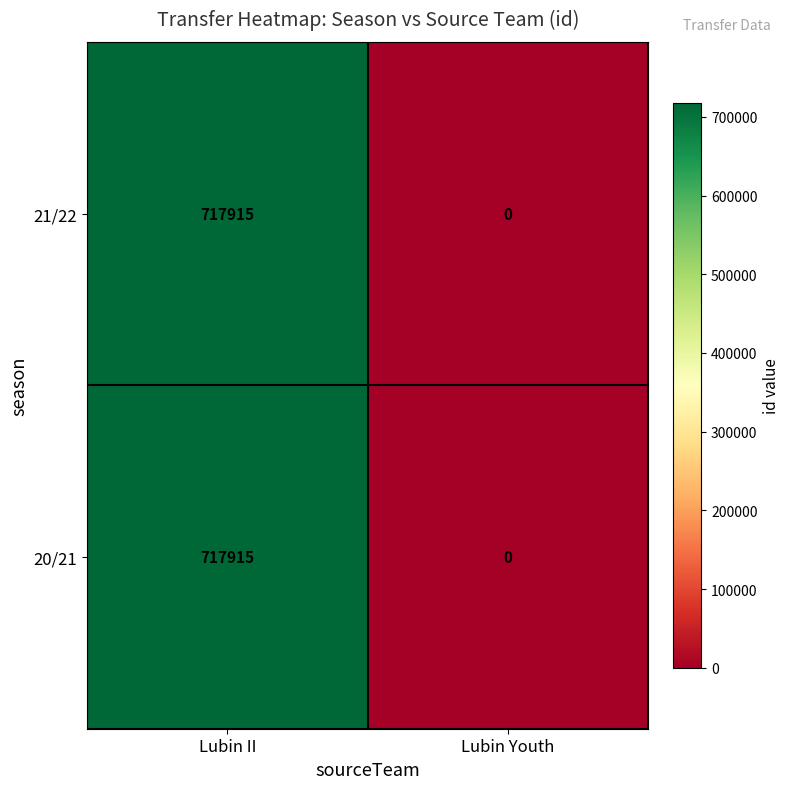

How many data points does each series have?

2